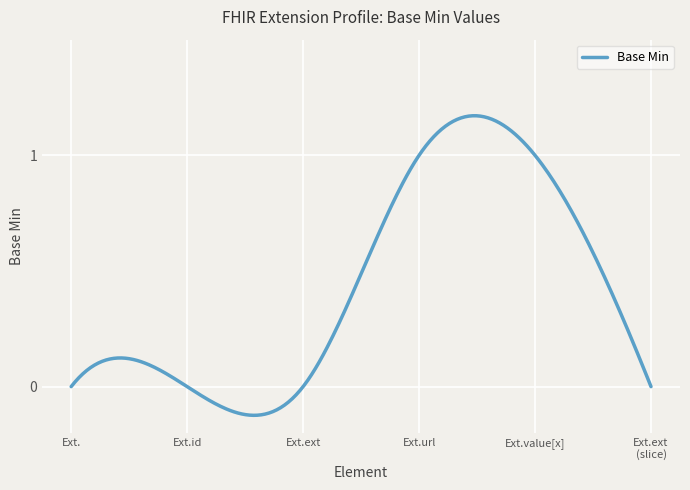

List the labels in order of value, largest first.

Extension.url, Extension.value[x], Extension, Extension.id, Extension.extension, Extension.extension (slice)